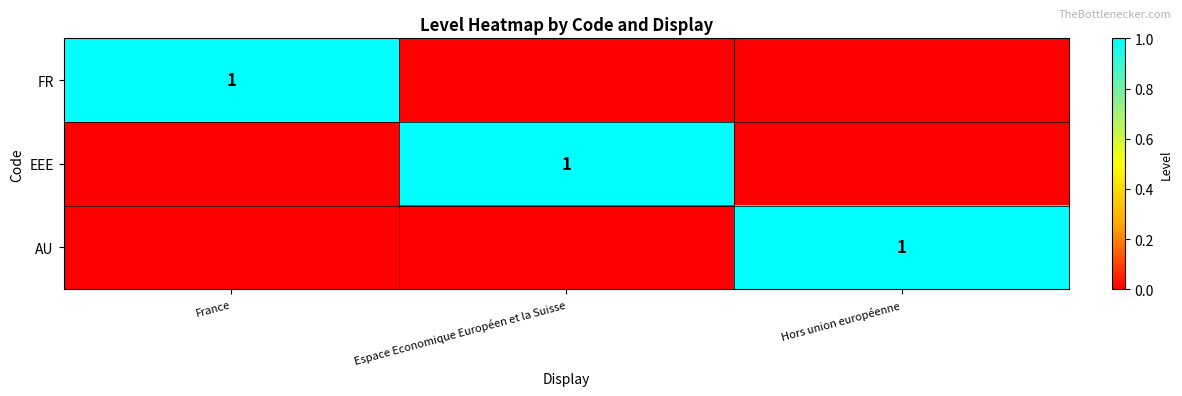

The EEE series shows 1 at Espace Economique Européen et la Suisse. True or false?

True